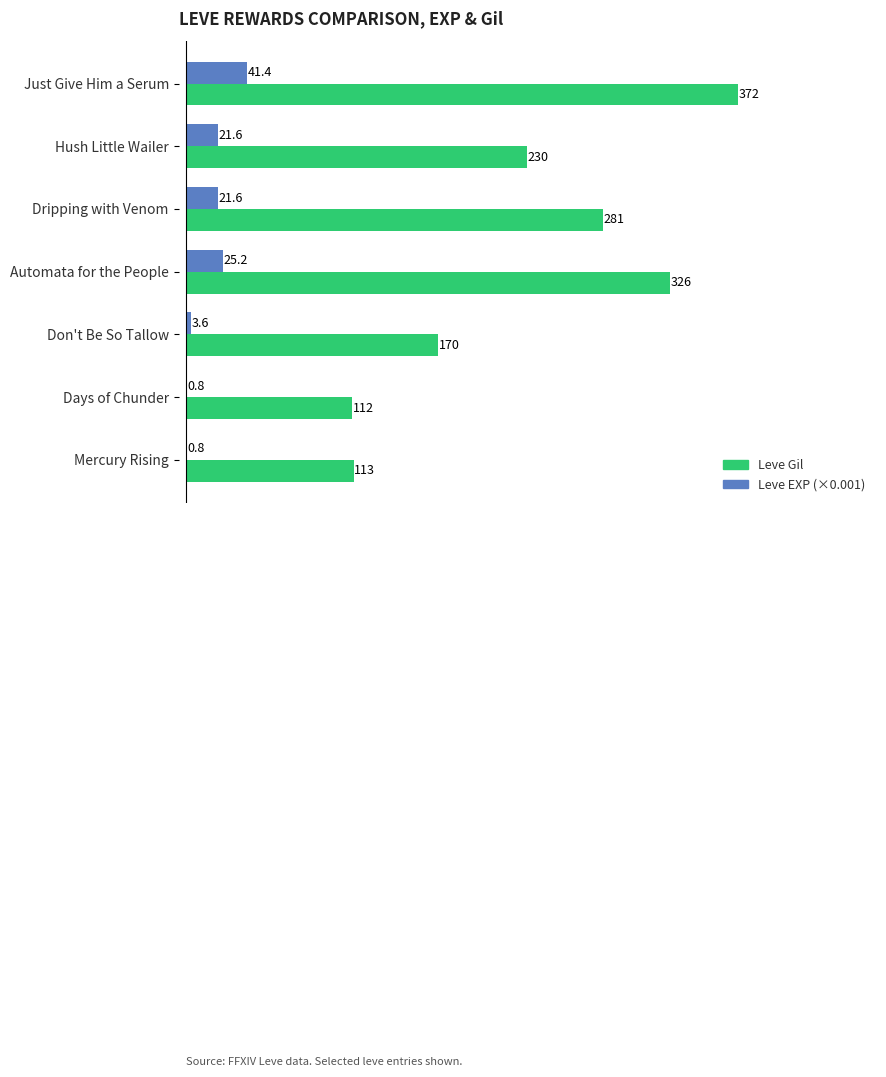

Is it true that Leve Gil equals 113.0 at Mercury Rising?

True